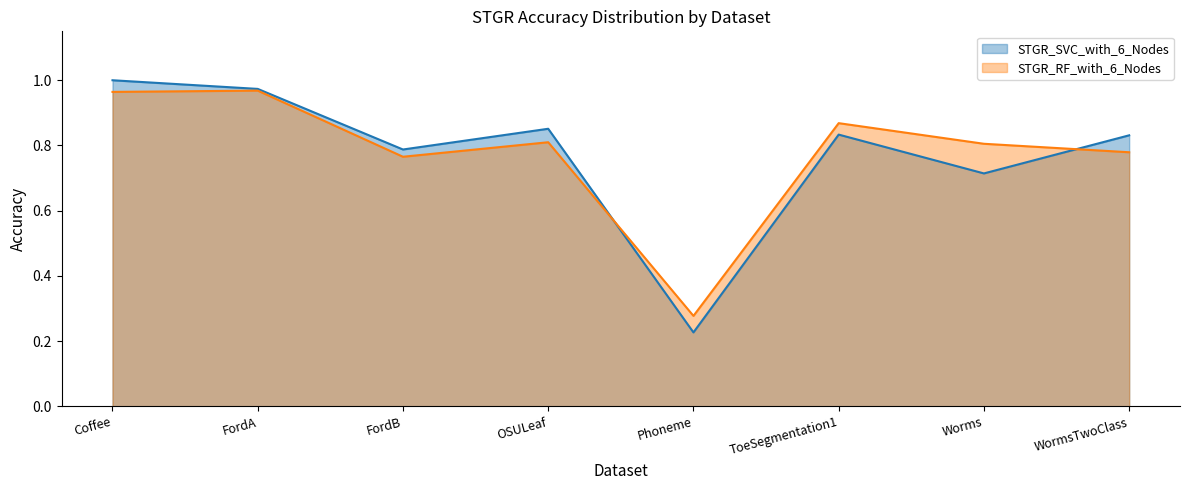

How many series are shown in this chart?

2